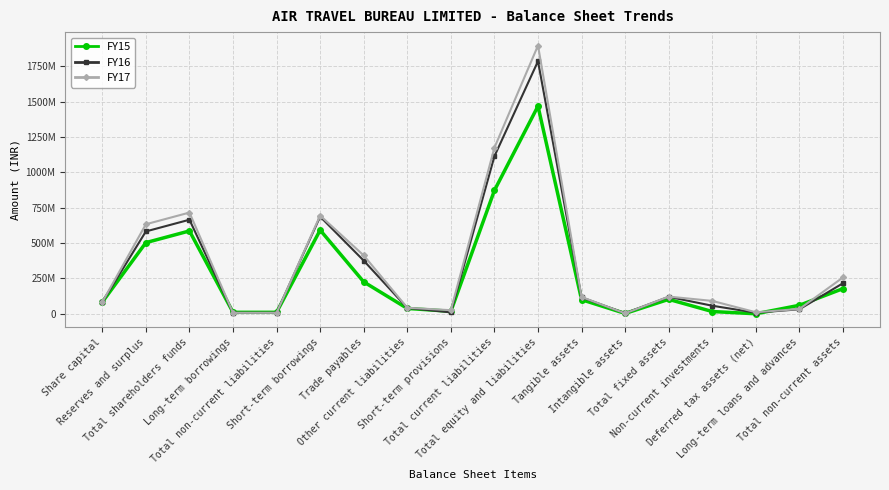

True or false: FY15 and FY16 intersect in this chart.

True